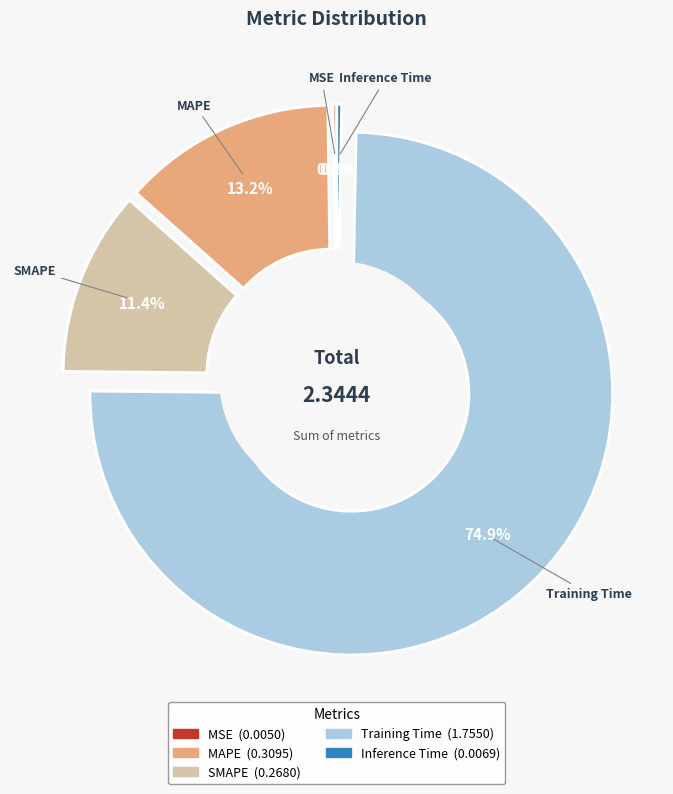

What percentage is NOT represented by MAPE?

86.8%